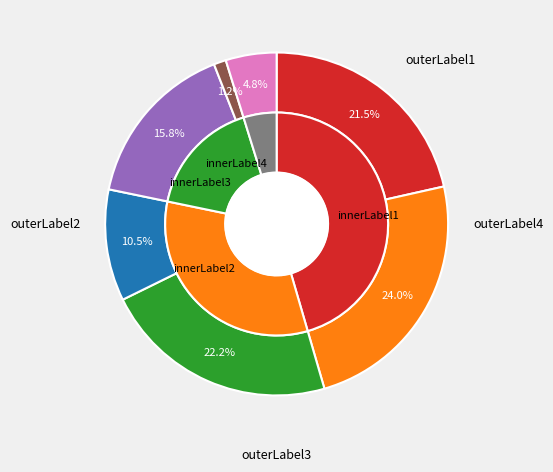

Does US Quality account for over 50% of the chart?

No